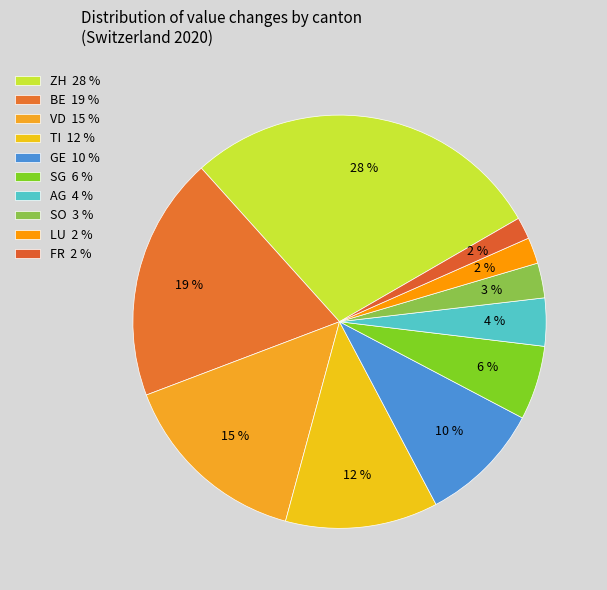

Count the number of slices in the pie.

10